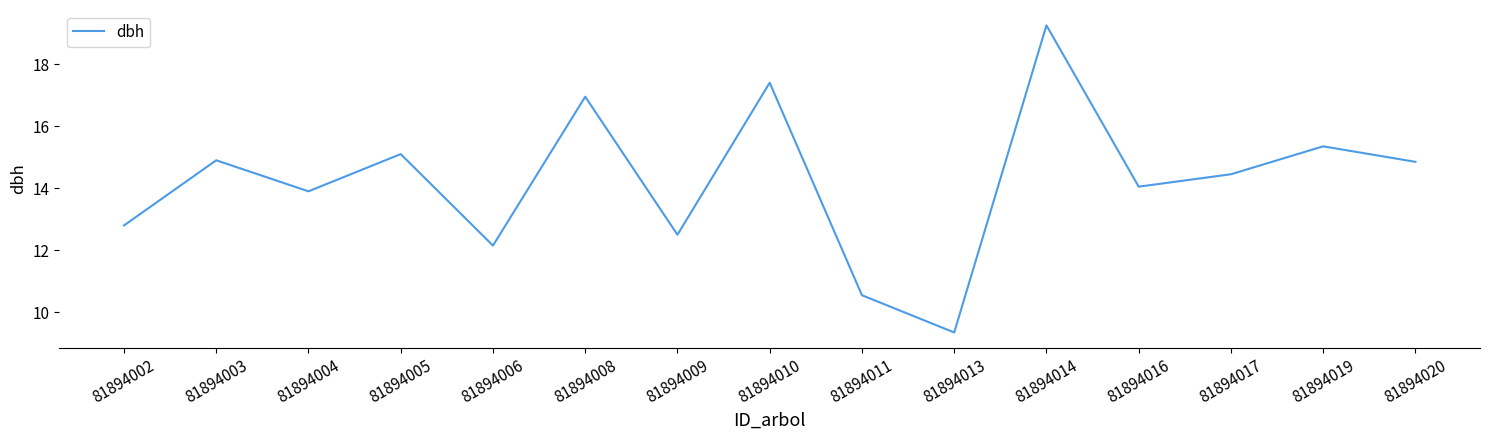

Which label corresponds to the largest value in the chart?

81894014